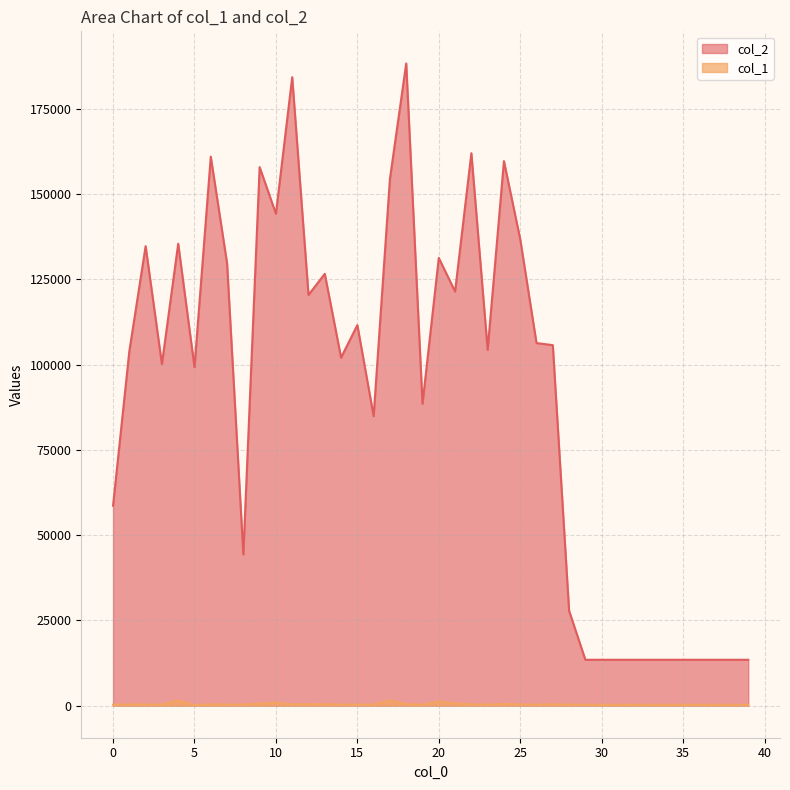

What is the maximum value for col_2?

188277